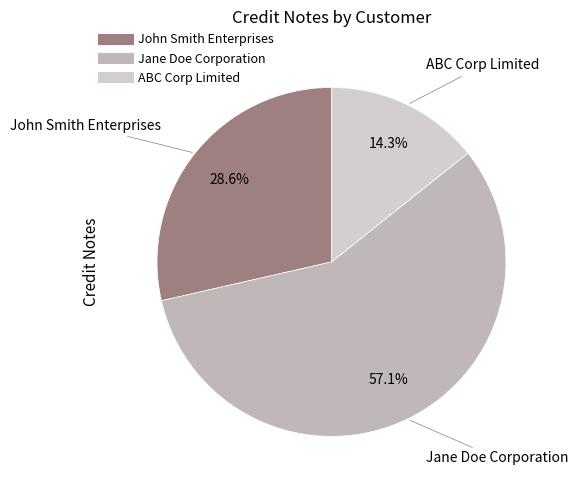

The Jane Doe Corporation slice represents 47% of the pie. True or false?

False